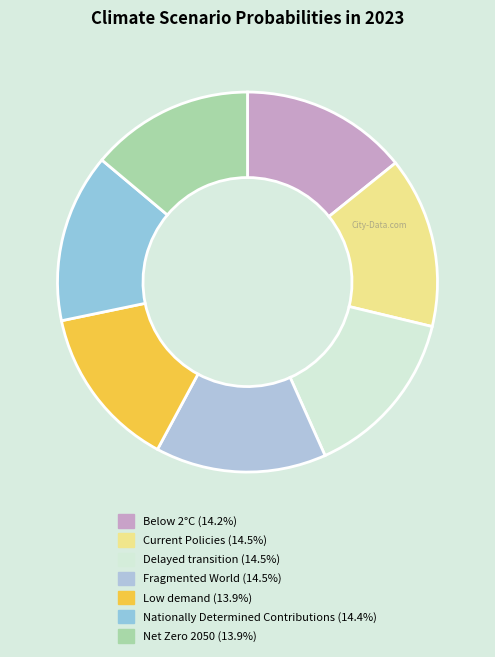

Is Net Zero 2050 the majority of the pie?

No